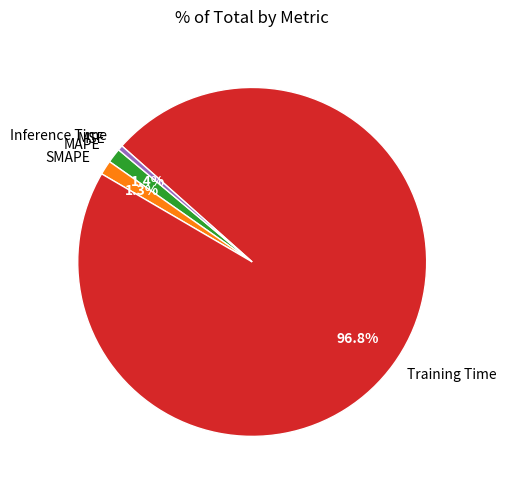

What percentage is NOT represented by MAPE?

98.6%